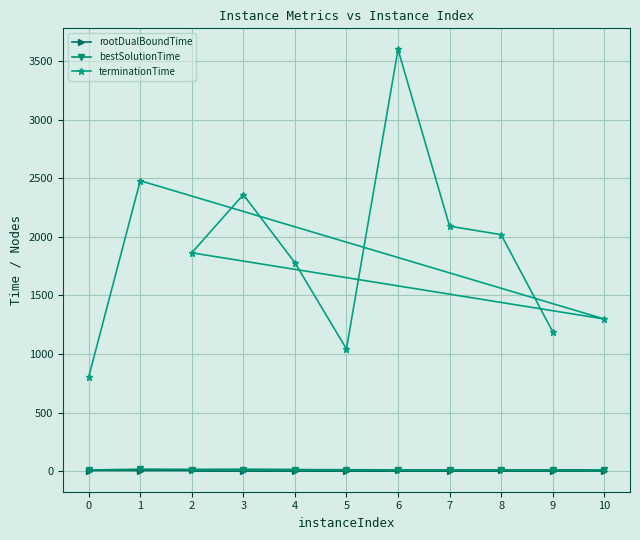

How many values in the bestSolutionTime series are below 9?

4